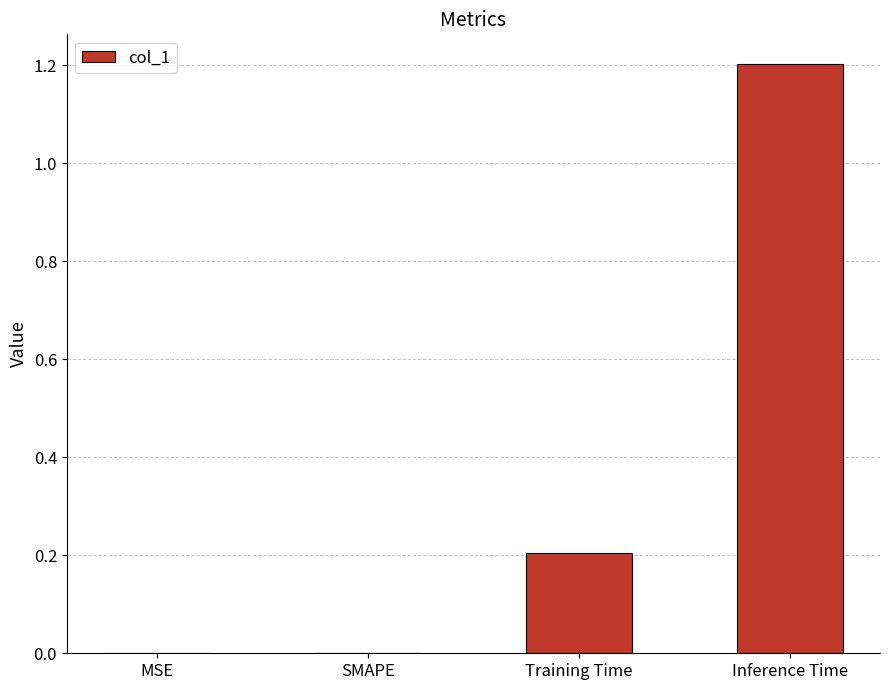

Read the value at Inference Time.

1.2